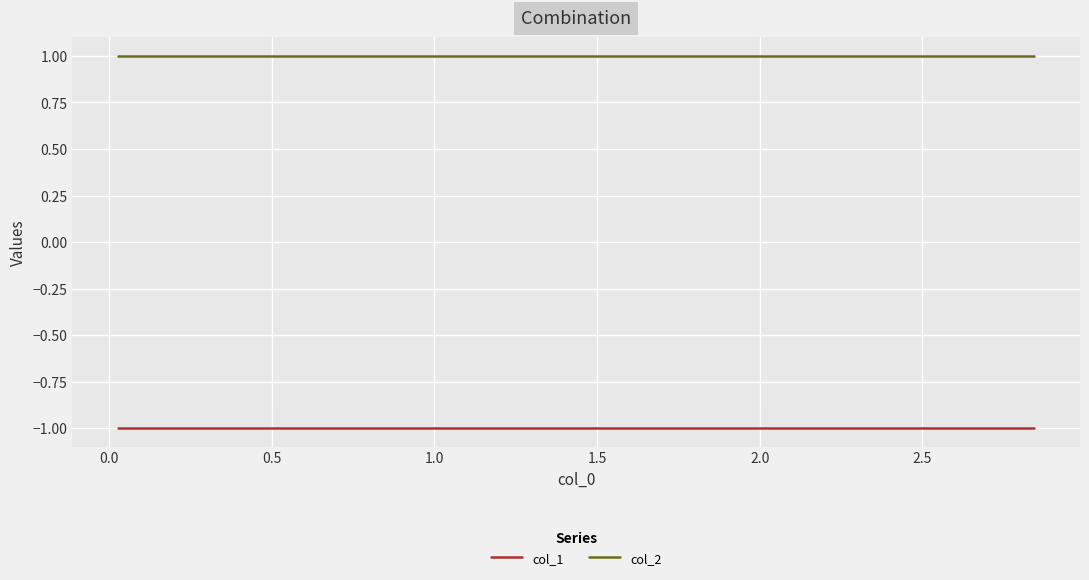

How many lines are shown in the chart?

2